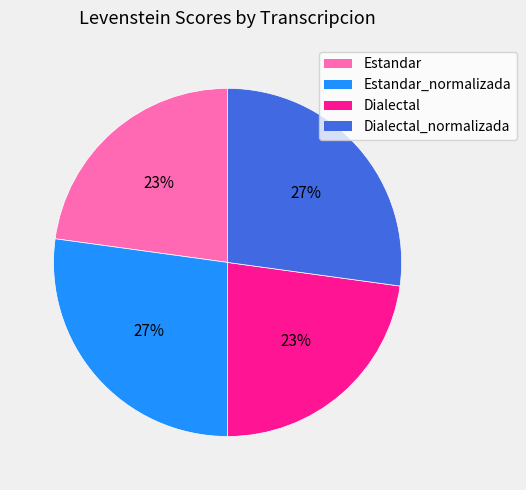

How many segments does this pie chart have?

4